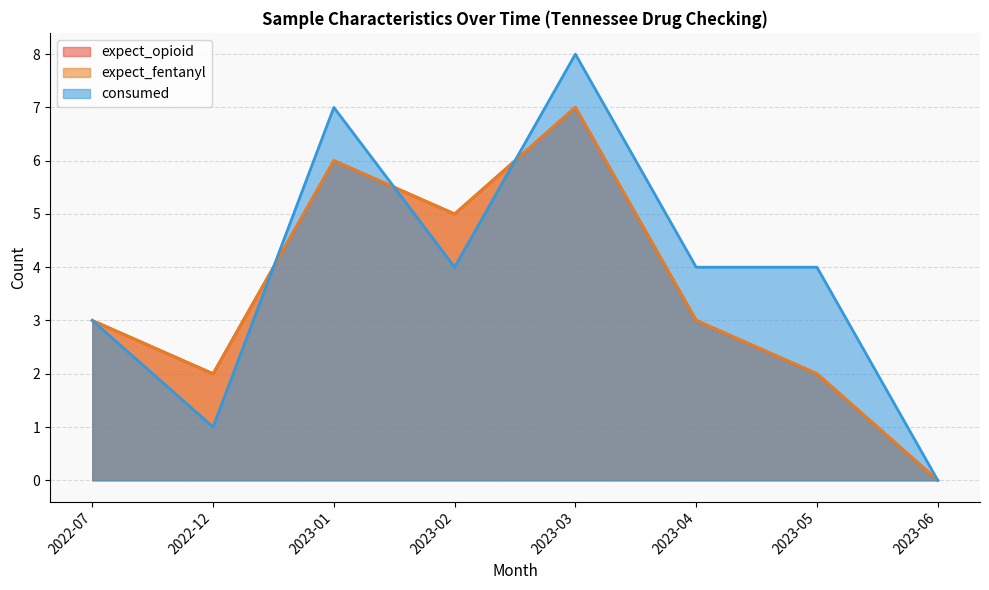

What is the sum of all consumed values?

31